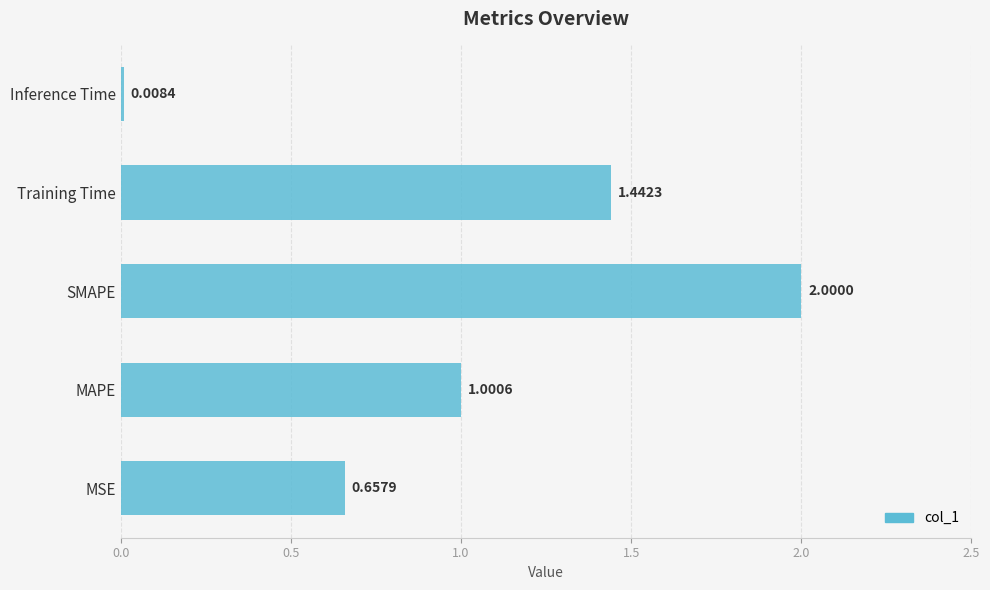

Between Training Time and SMAPE, which is larger?

SMAPE